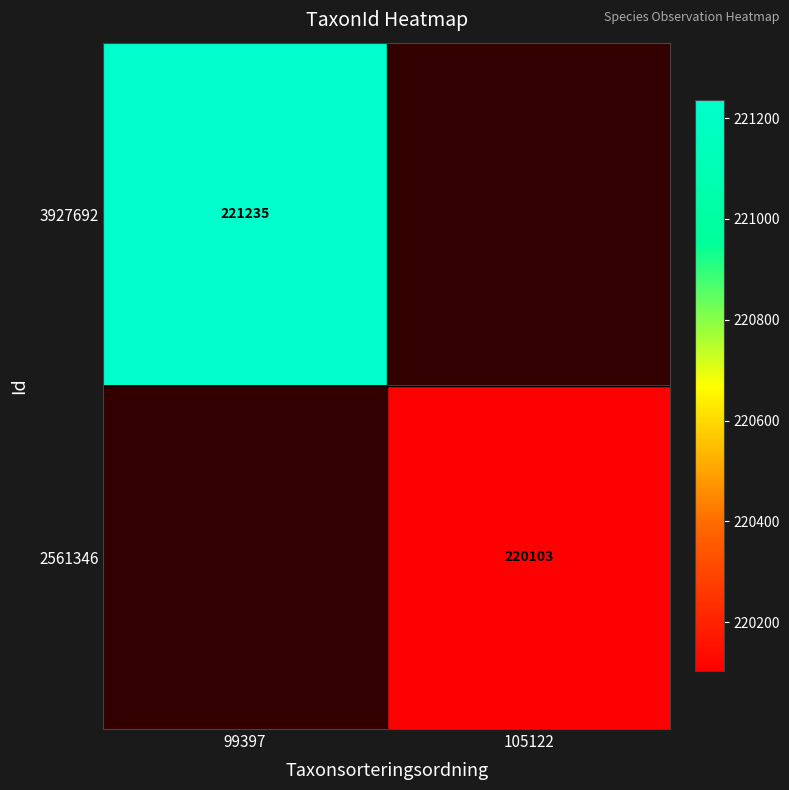

The 3927692 series shows 295360 at 99397. True or false?

False